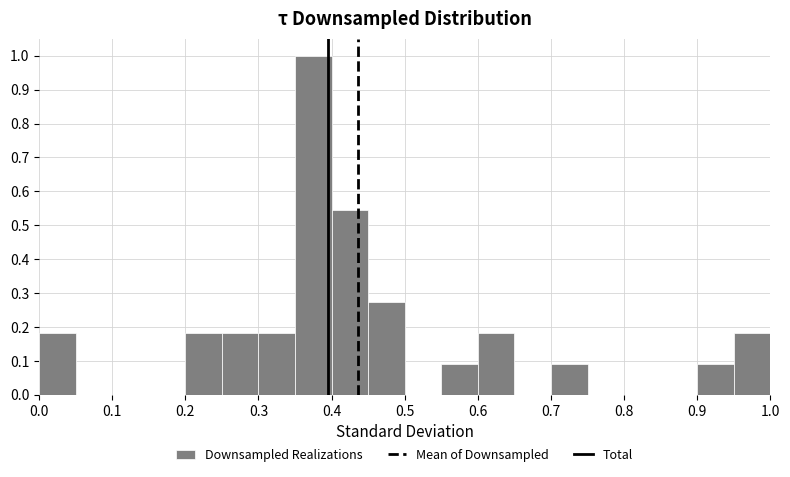

Reading left to right, transcribe this chart: for each bar, give the range it covers on the x-axis and its height. The values are not printed on the chart, so give them approximately, as read against the axis.

0.00 to 0.05: 0.18
0.05 to 0.10: 0
0.10 to 0.15: 0
0.15 to 0.20: 0
0.20 to 0.25: 0.18
0.25 to 0.30: 0.18
0.30 to 0.35: 0.18
0.35 to 0.40: 1.00
0.40 to 0.45: 0.55
0.45 to 0.50: 0.27
0.50 to 0.55: 0
0.55 to 0.60: 0.09
0.60 to 0.65: 0.18
0.65 to 0.70: 0
0.70 to 0.75: 0.09
0.75 to 0.80: 0
0.80 to 0.85: 0
0.85 to 0.90: 0
0.90 to 0.95: 0.09
0.95 to 1.00: 0.18